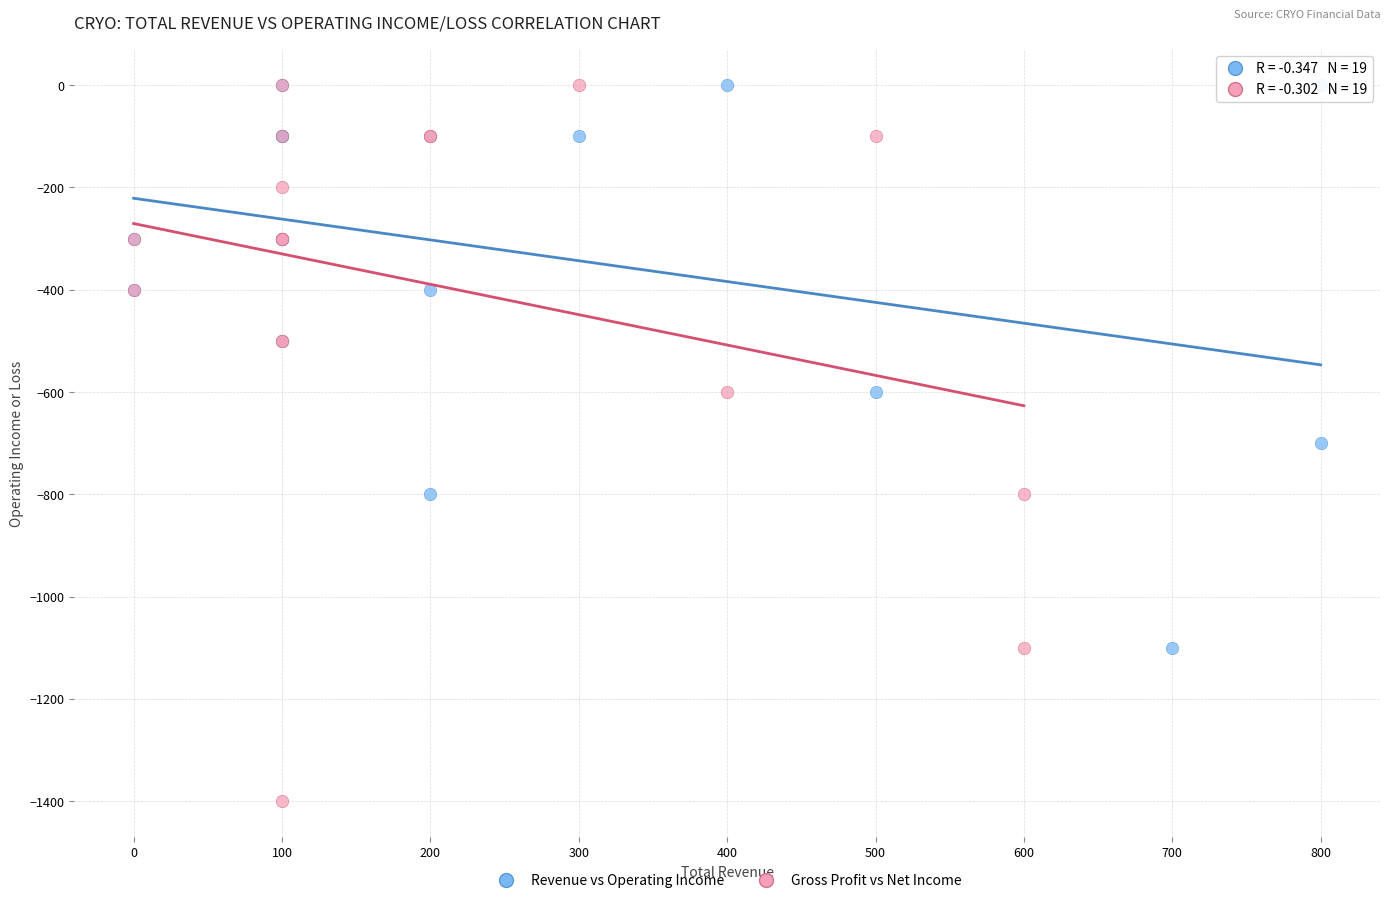

Which series reaches the minimum Y coordinate?

Gross Profit vs Net Income